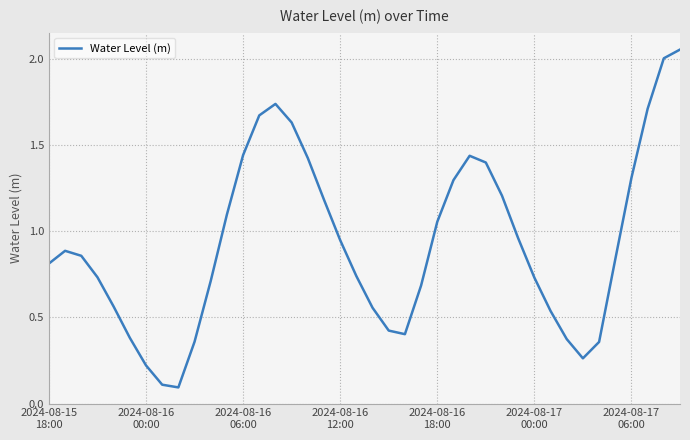

How many interior local peaks (higher than both neighbors) does the data have?

3